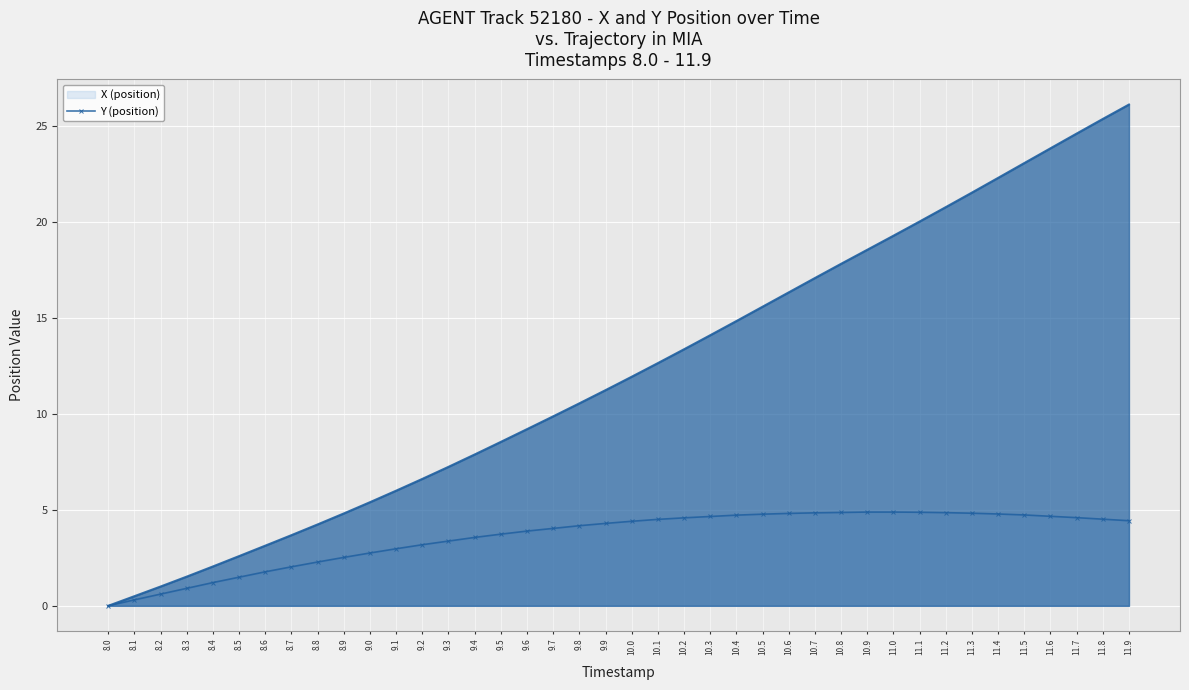

What is the change in value from 8.7 to 10.5?

+2.7